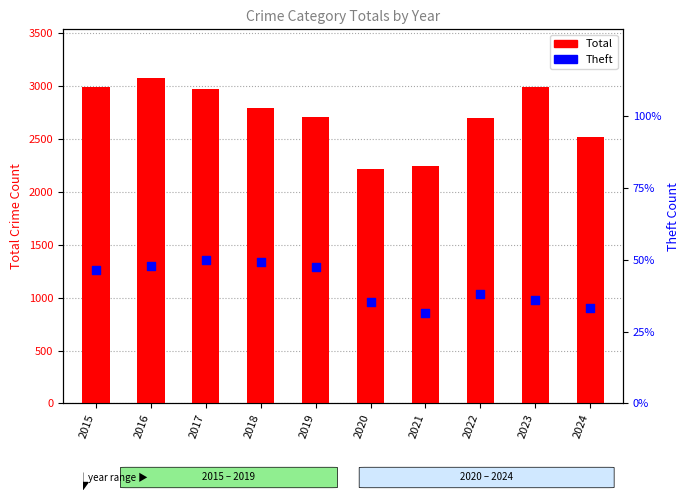

Which series reaches the minimum Y coordinate?

Theft